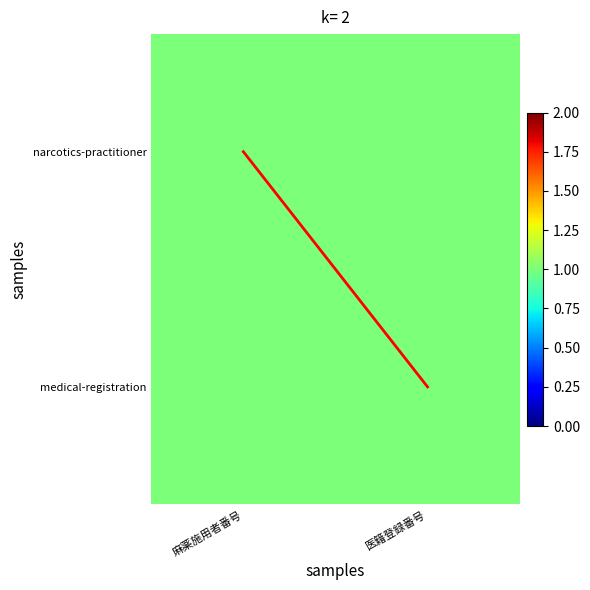

What is the difference between the diagonal values at 麻薬施用者番号 and 医籍登録番号?

1